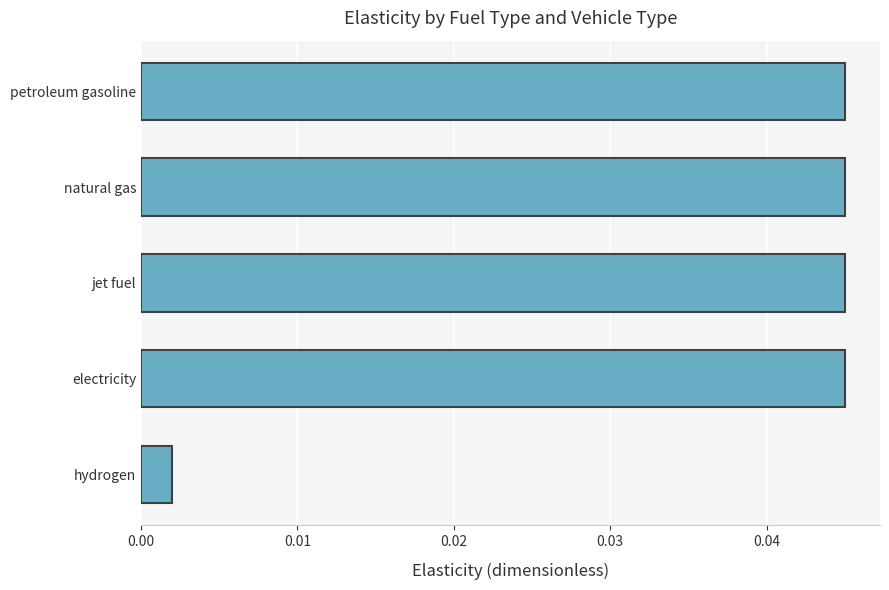

Does the chart contain any negative values?

No